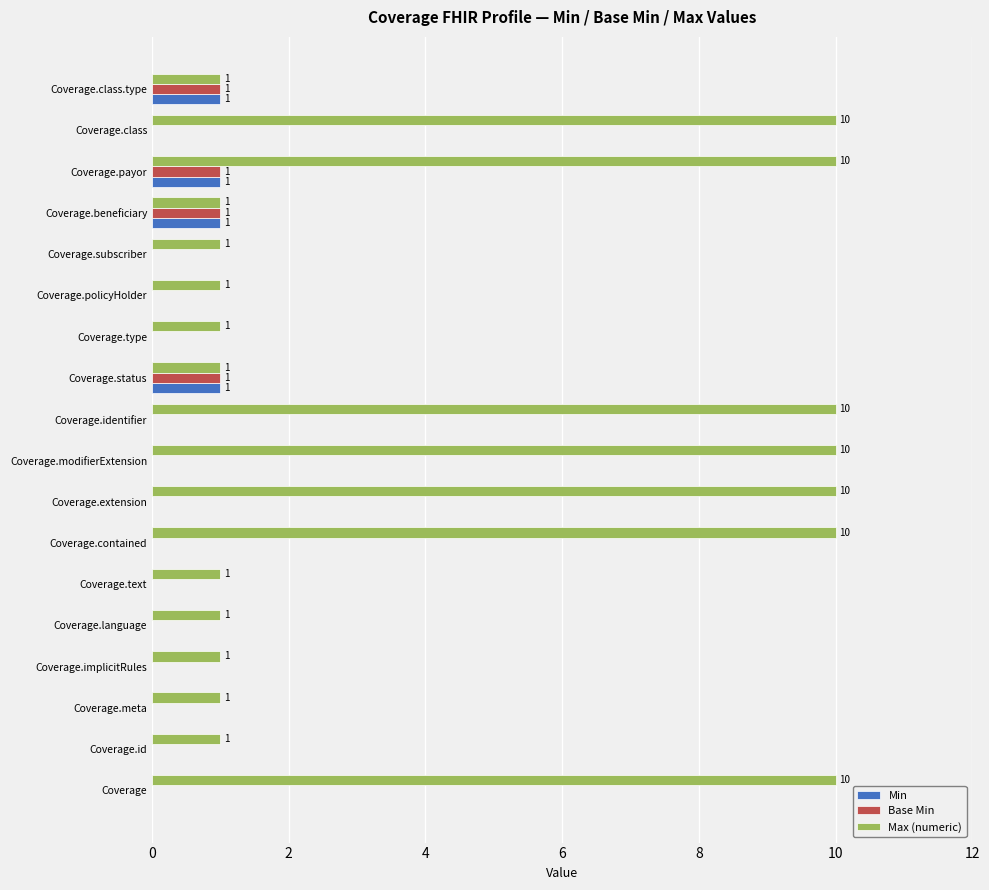

What is the maximum value shown in the chart?

10